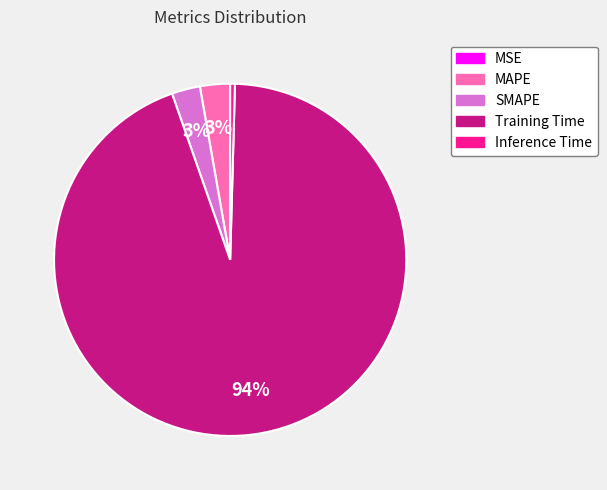

What is the largest slice in the pie chart?

Training Time